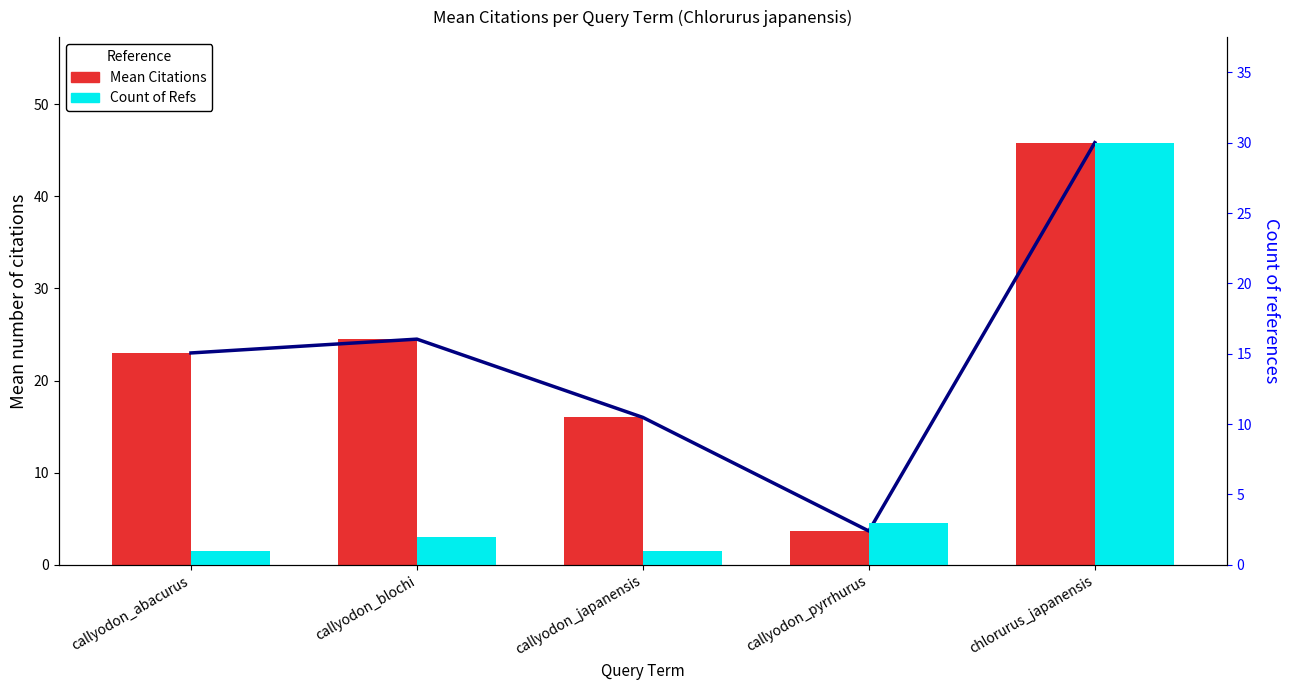

What is the difference between the second highest and second lowest values in the Count of Refs series?

2.0